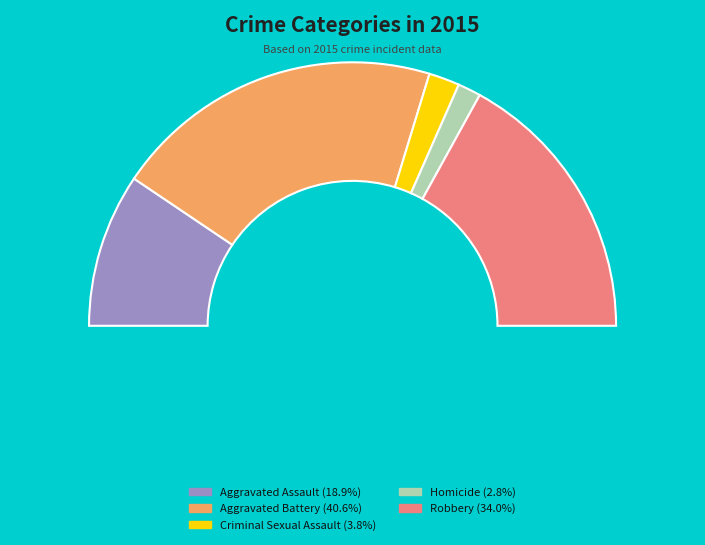

The Criminal Sexual Assault slice represents 4% of the pie. True or false?

True